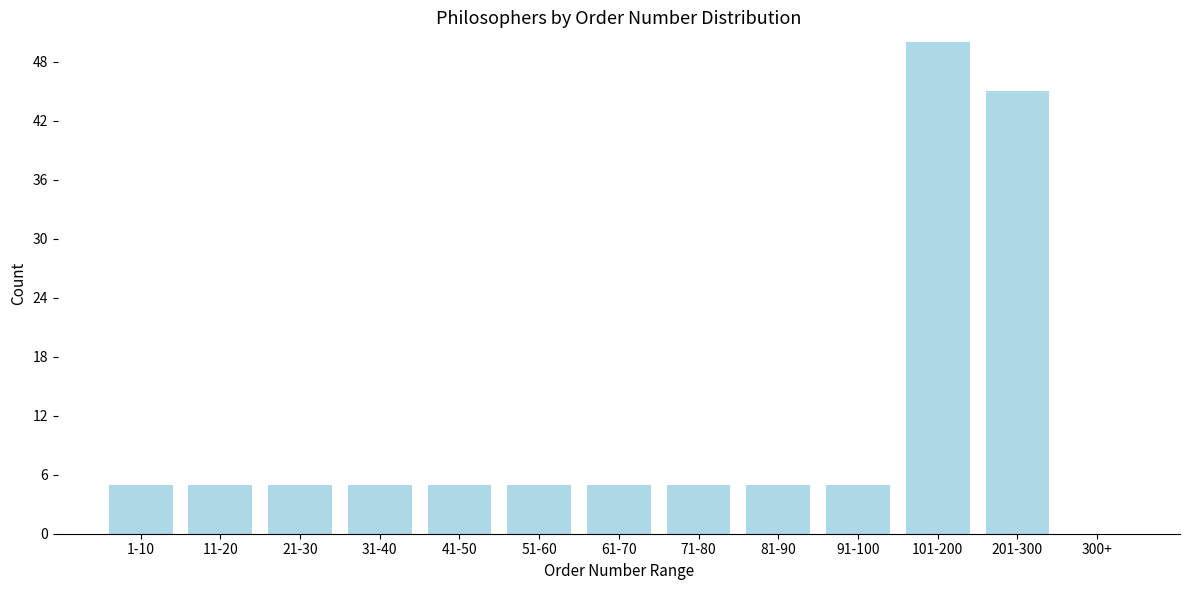

Reading left to right, extract all data points from this chart.

1-10=5	11-20=5	21-30=5	31-40=5	41-50=5	51-60=5	61-70=5	71-80=5	81-90=5	91-100=5	101-200=50	201-300=45	300+=0